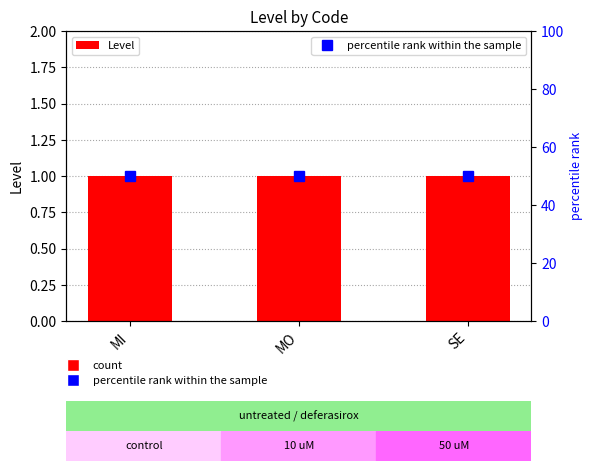

Reading right to left, what are all the values shown in this chart?

Level: SE=1	MO=1	MI=1
percentile rank within the sample: SE=50	MO=50	MI=50